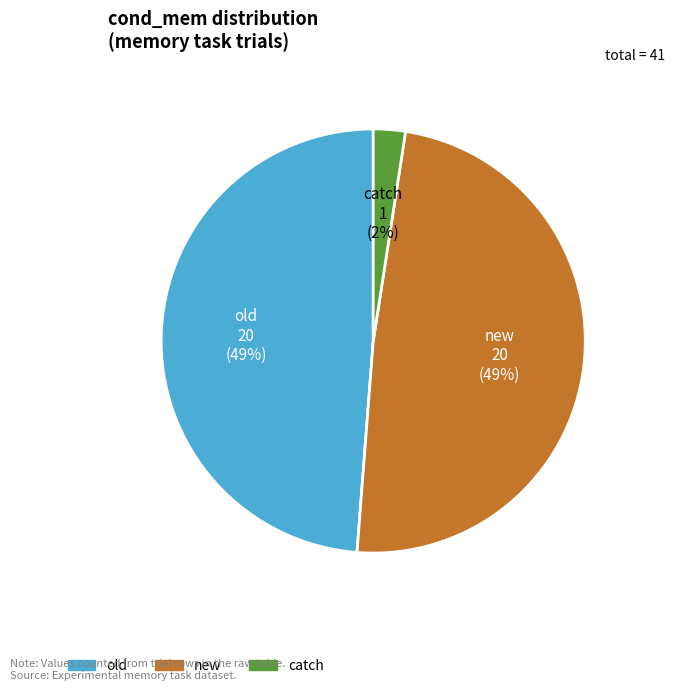

Which category has the smallest portion of the pie?

catch